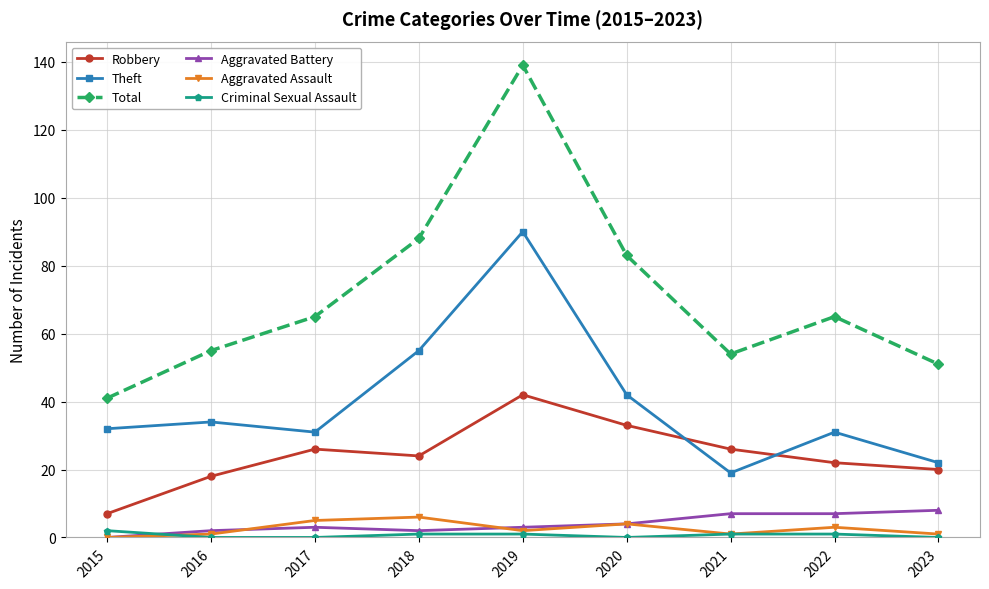

True or false: Robbery has a value of 26 at 2021.

True